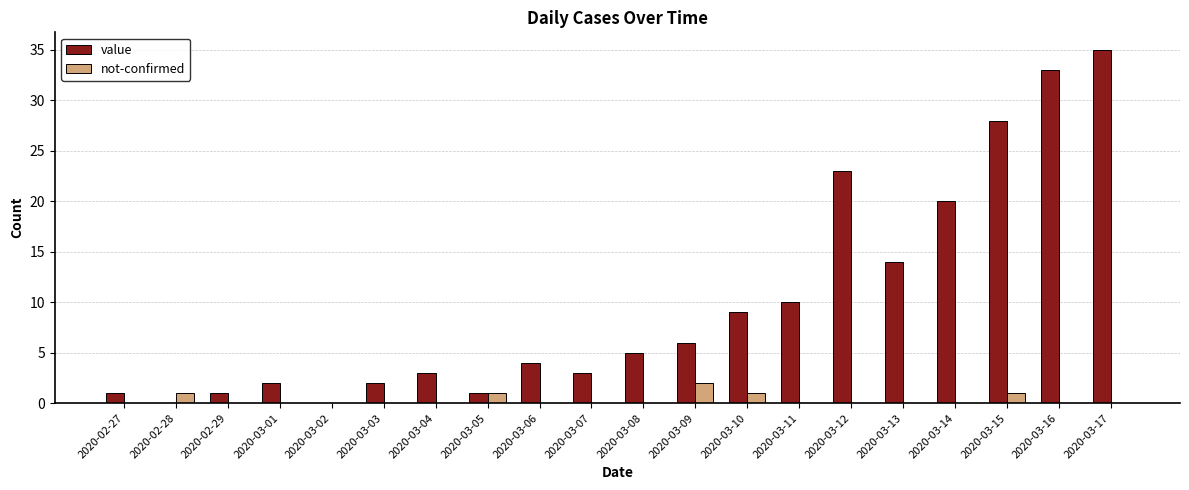

True or false: value has a value of 4 at 2020-03-01.

False